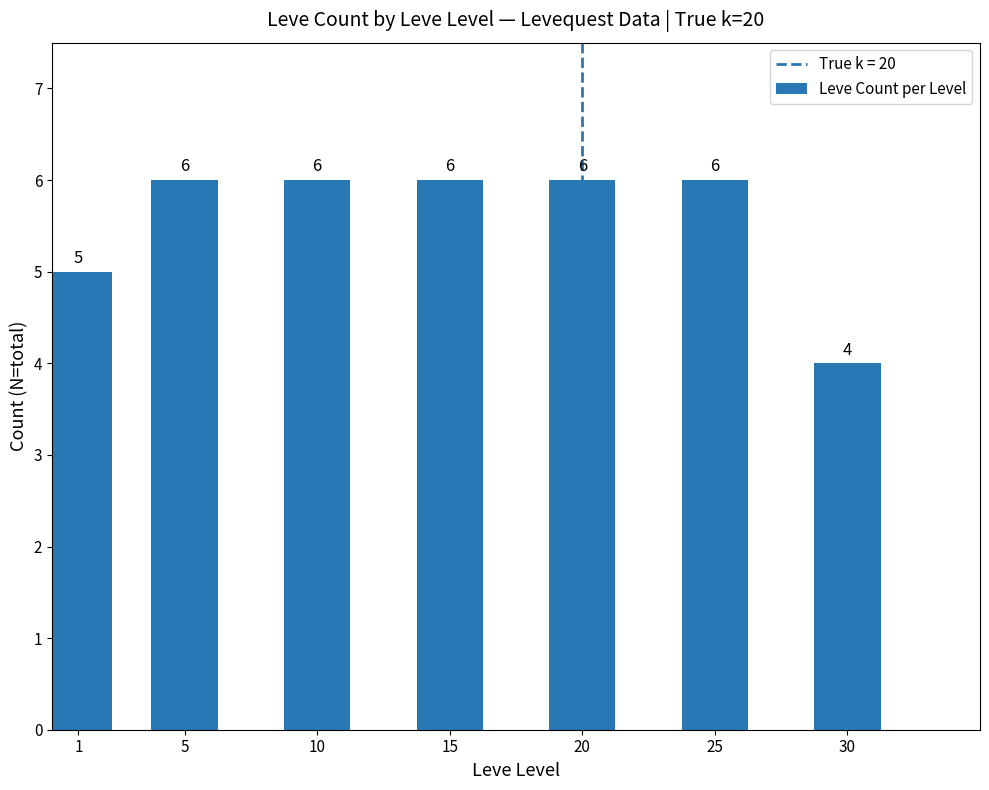

Read the value at 1.

5